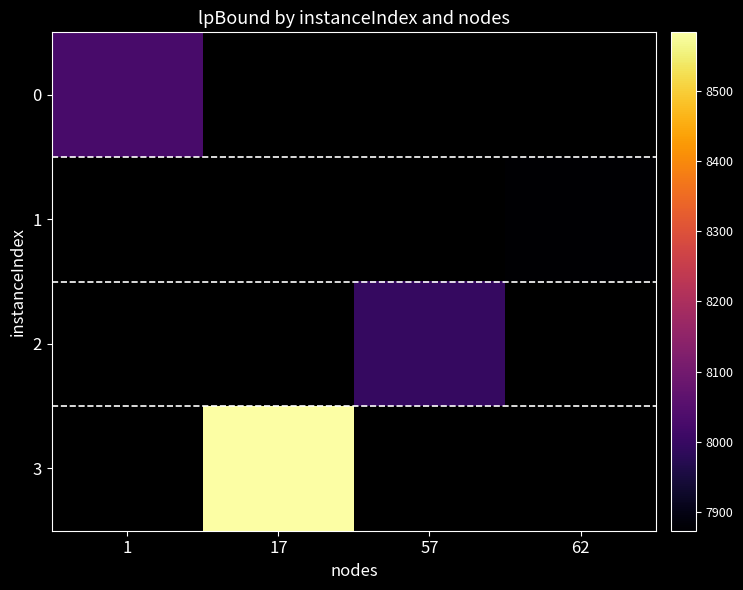

Read the 1 value at 62.

7873.2